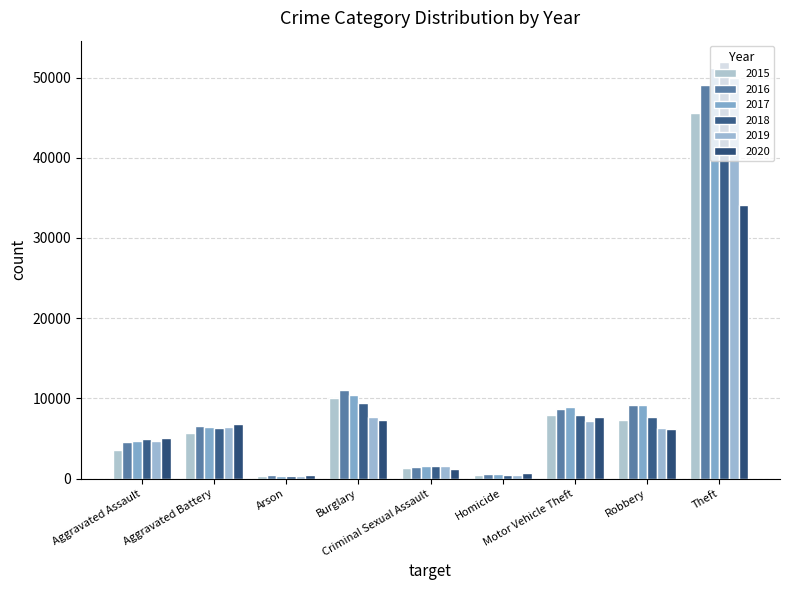

What is the spread (max minus min) of values at Arson?

182